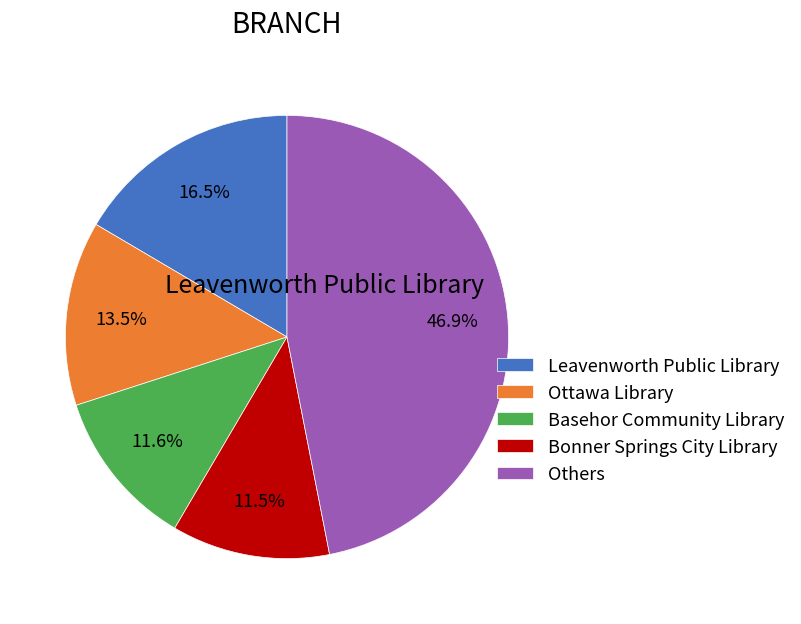

What portion of the pie excludes Others?

53.1%